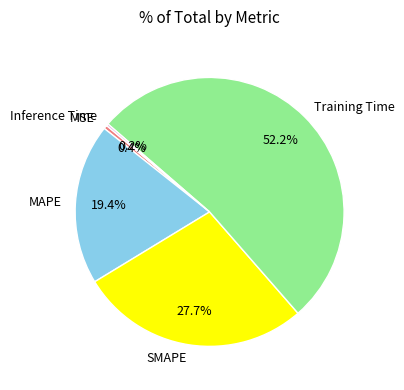

What is the largest slice in the pie chart?

Training Time